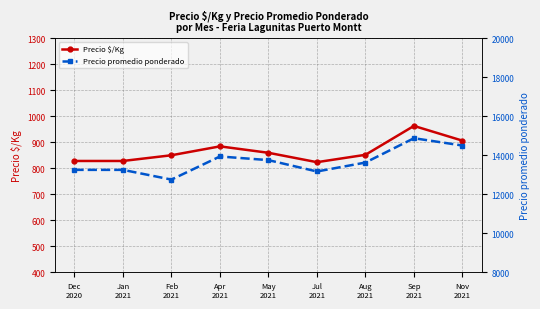

Reading right to left, transcribe all the data shown in this chart.

Precio $/Kg: 906.2	963.0	851.8	823.3	859.5	884.2	850.0	828.0	828.0
Precio promedio ponderado: 14500.0	14875.0	13625.0	13166.7	13750.0	13937.5	12750.0	13250.0	13250.0